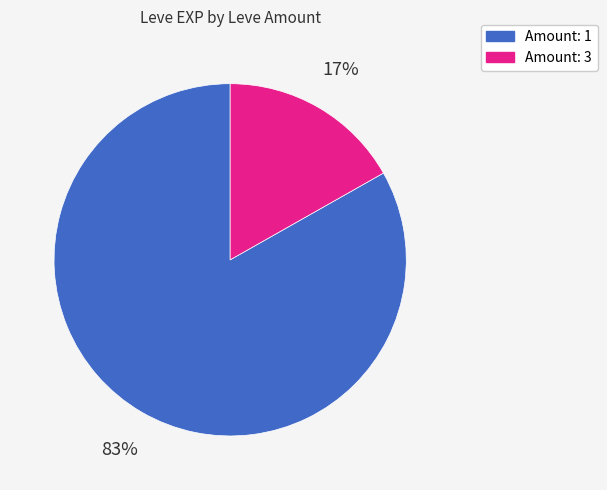

Rank the categories by value from lowest to highest.

Amount: 3, Amount: 1